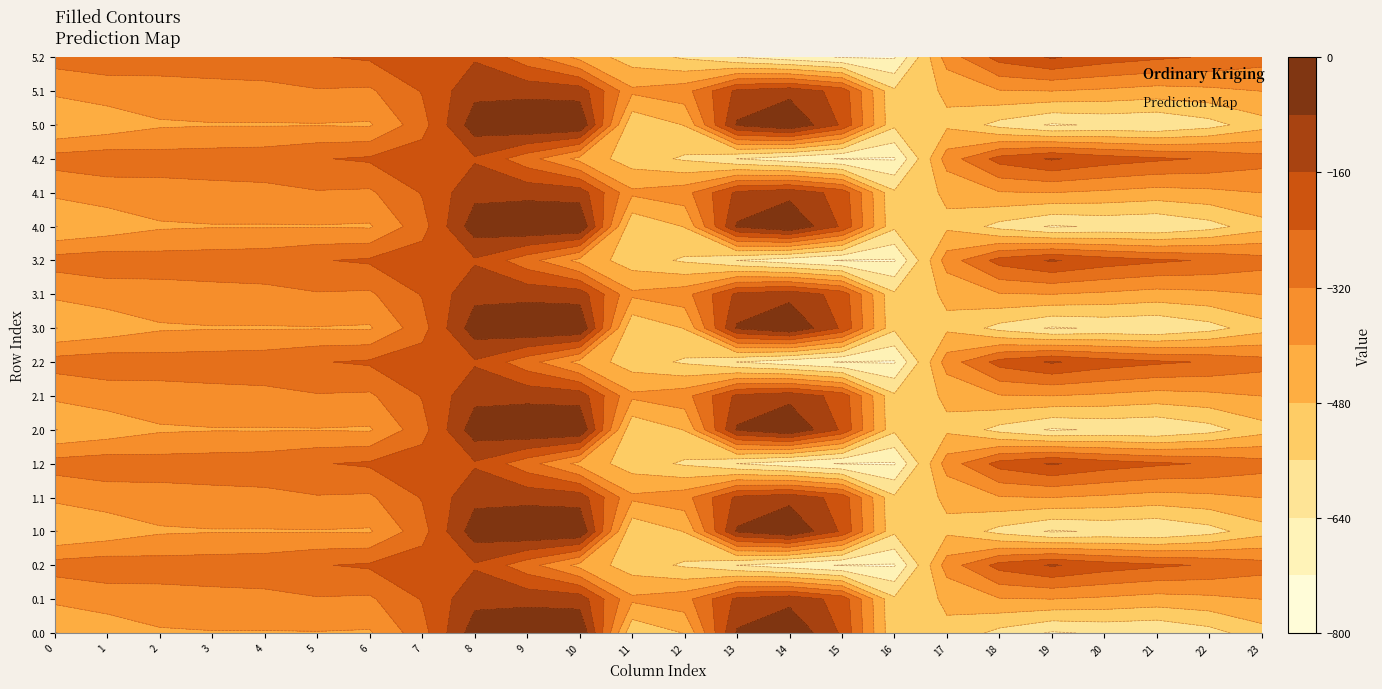

What is the average value of the 4.2 series?

-354.6